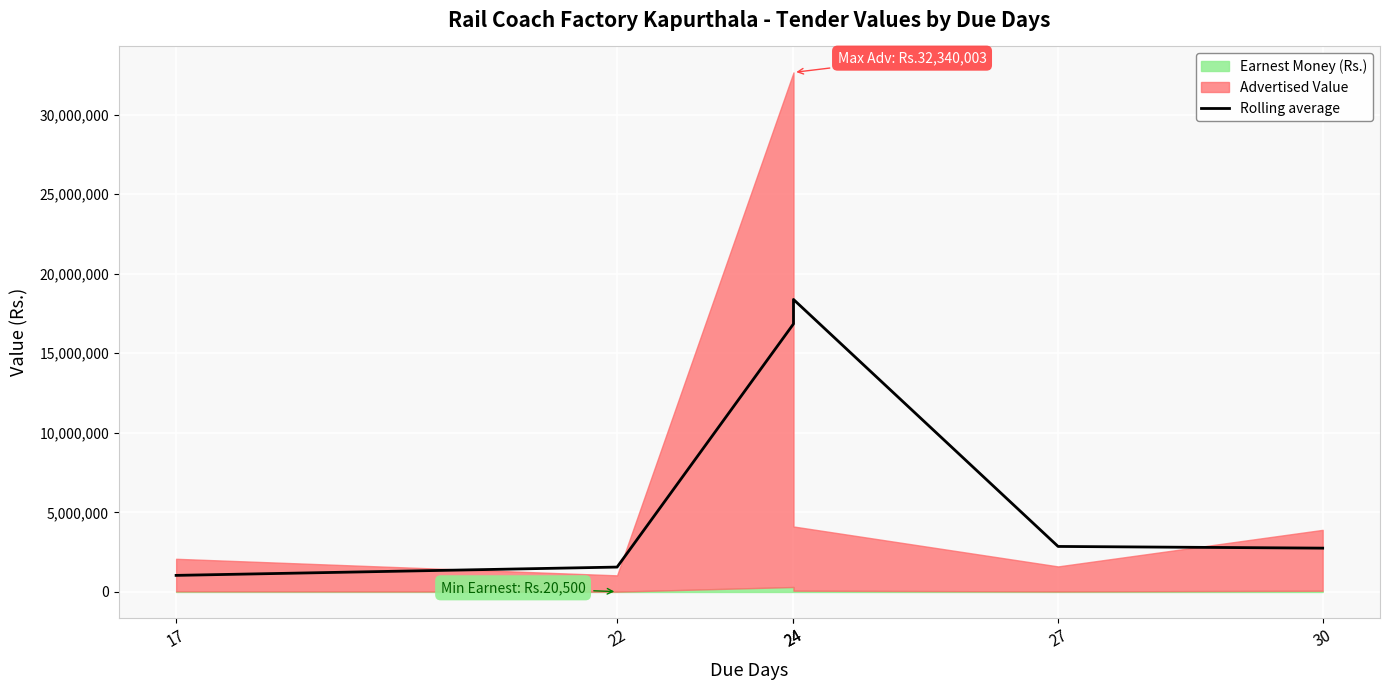

How many values are below 2860972?

3